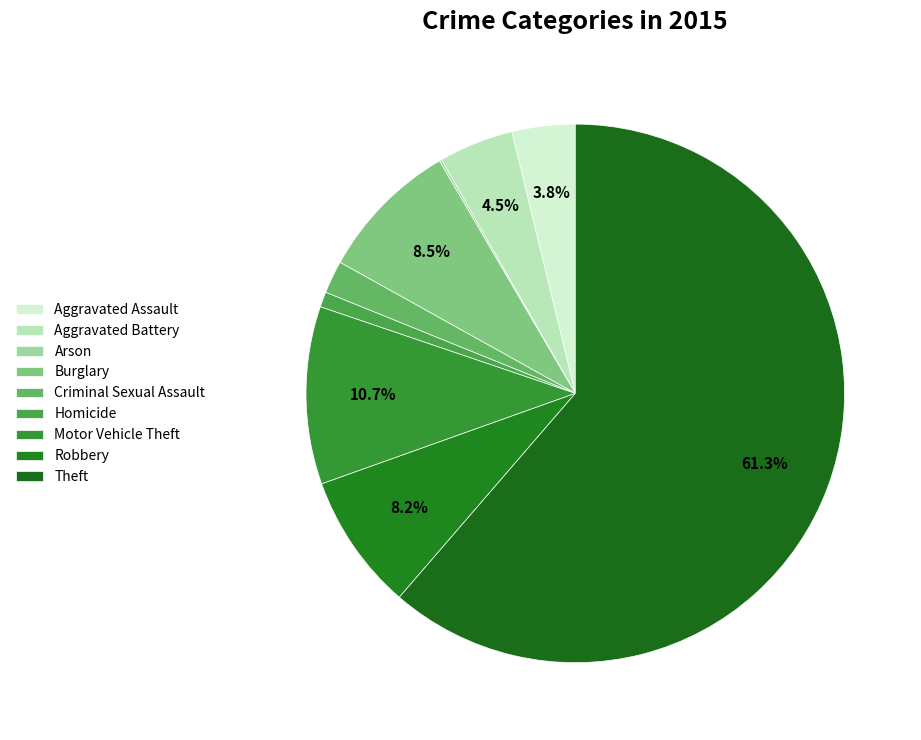

What percentage do Theft and Aggravated Battery together represent?

65.8%